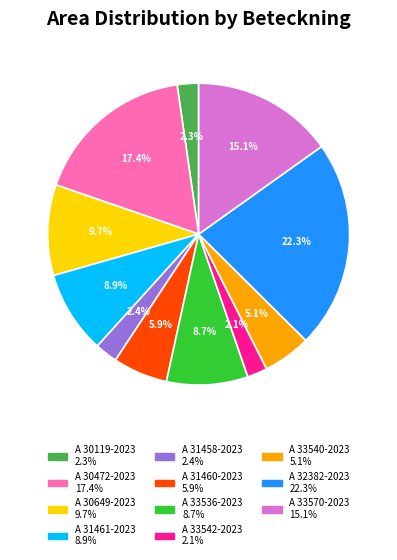

True or false: A 33570-2023 accounts for 15% of the total.

True